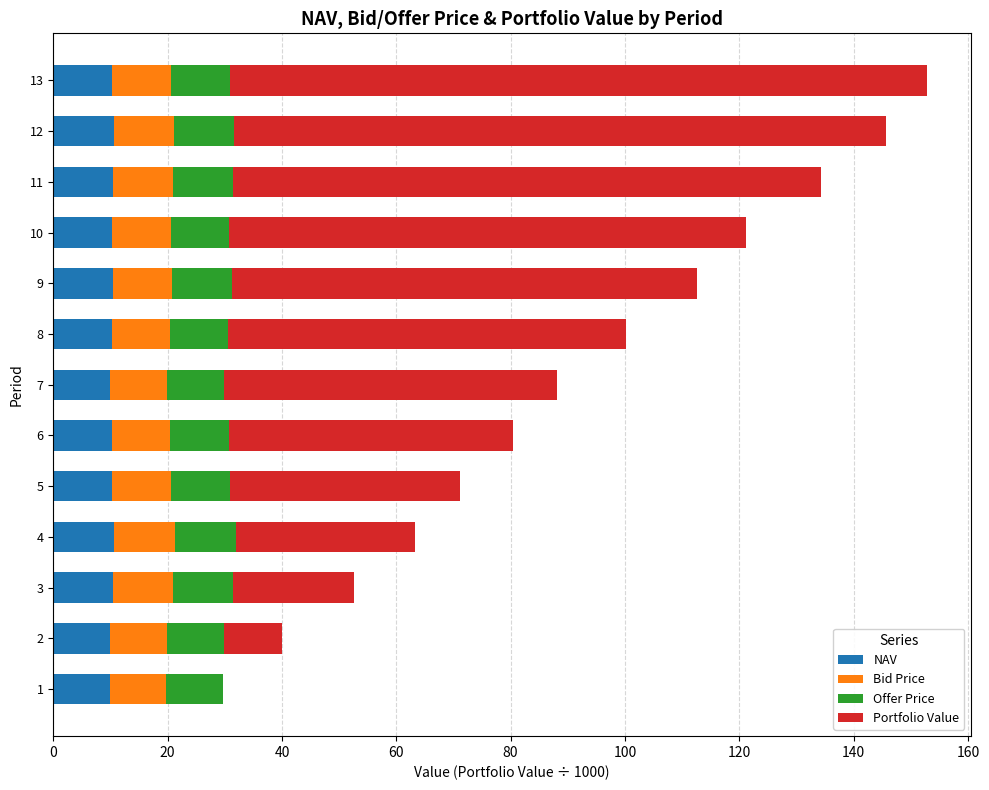

How many categories are shown in the chart?

13